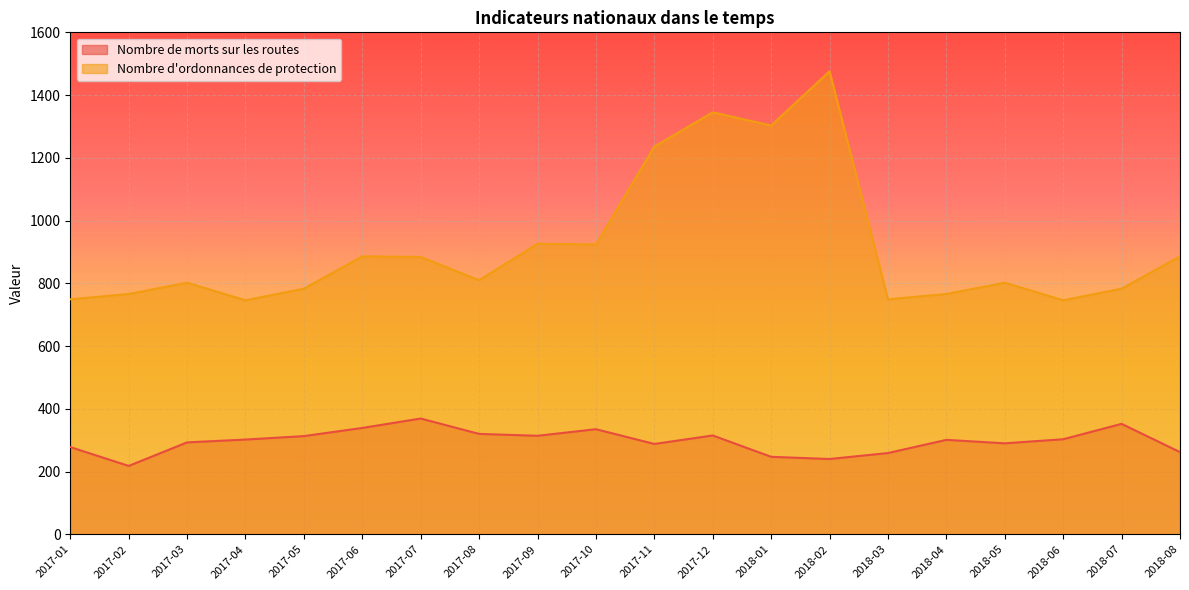

Reading right to left, list all the values displayed in this chart.

Nombre de morts sur les routes: 2018-08=262	2018-07=352	2018-06=303	2018-05=290	2018-04=301	2018-03=259	2018-02=240	2018-01=247	2017-12=315	2017-11=288	2017-10=335	2017-09=314	2017-08=320	2017-07=369	2017-06=339	2017-05=313	2017-04=302	2017-03=293	2017-02=218	2017-01=278
Nombre d'ordonnances de protection: 2018-08=886	2018-07=783	2018-06=746	2018-05=802	2018-04=766	2018-03=749	2018-02=1476	2018-01=1303	2017-12=1345	2017-11=1236	2017-10=924	2017-09=926	2017-08=810	2017-07=884	2017-06=886	2017-05=783	2017-04=746	2017-03=802	2017-02=766	2017-01=749